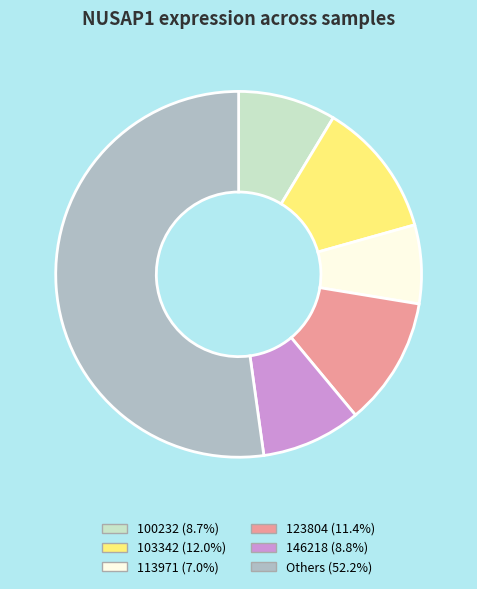

Is there any slice that represents more than half of the pie?

Yes